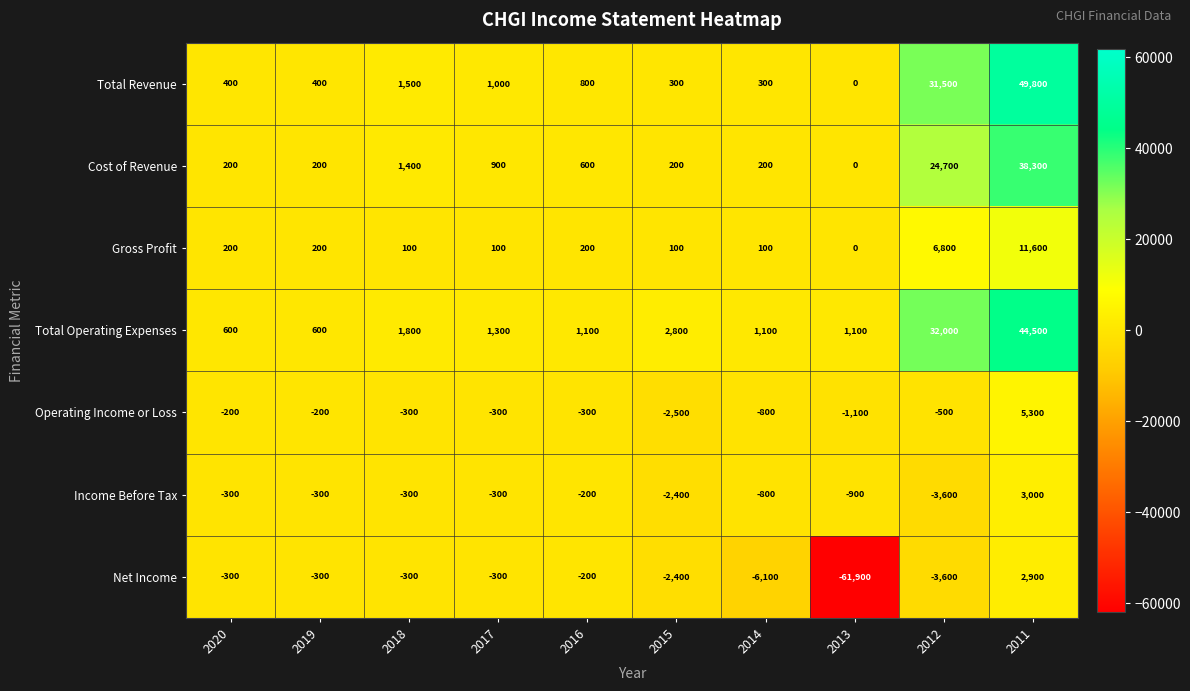

Between 2018 and 2013, which series saw the biggest shift?

Net Income